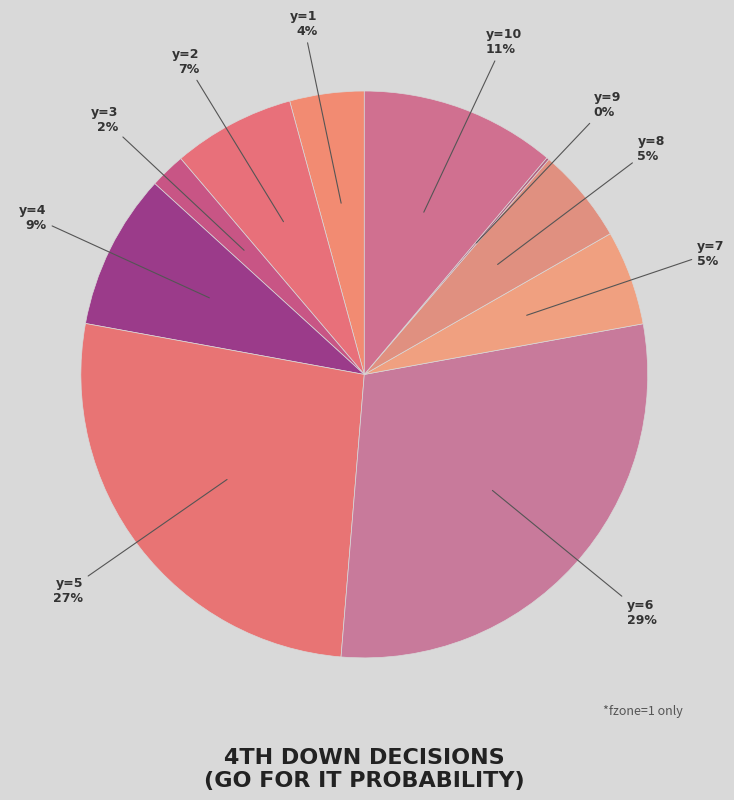

To the nearest percent, what is the difference between the largest and smallest slice percentages?

29%